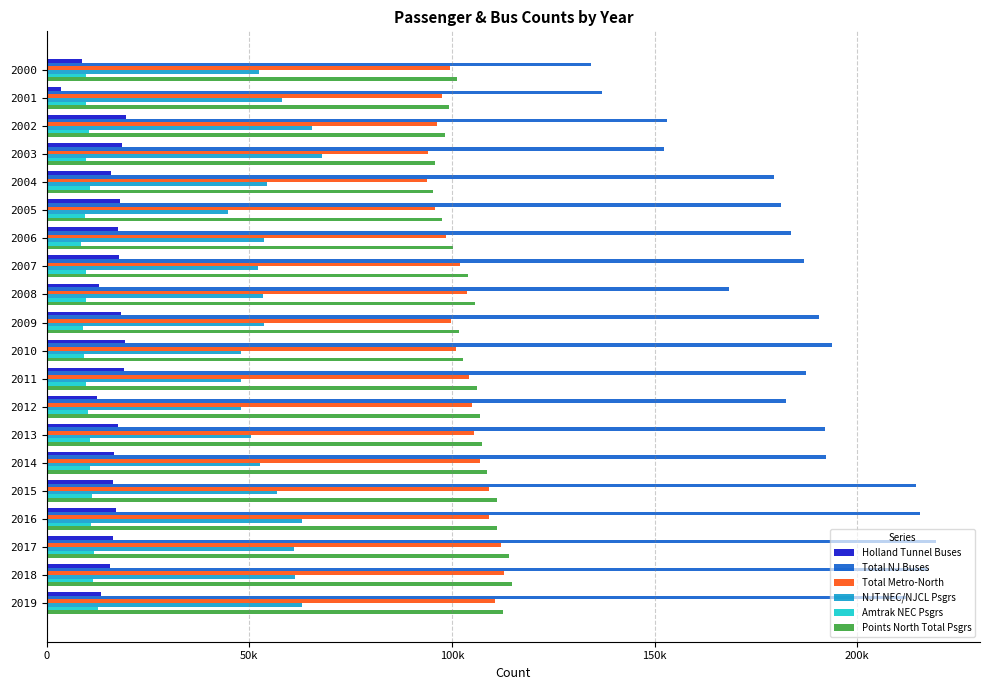

What are all the series names shown in the legend?

Holland Tunnel Buses, Total NJ Buses, Total Metro-North, NJT NEC/NJCL Psgrs, Amtrak NEC Psgrs, Points North Total Psgrs